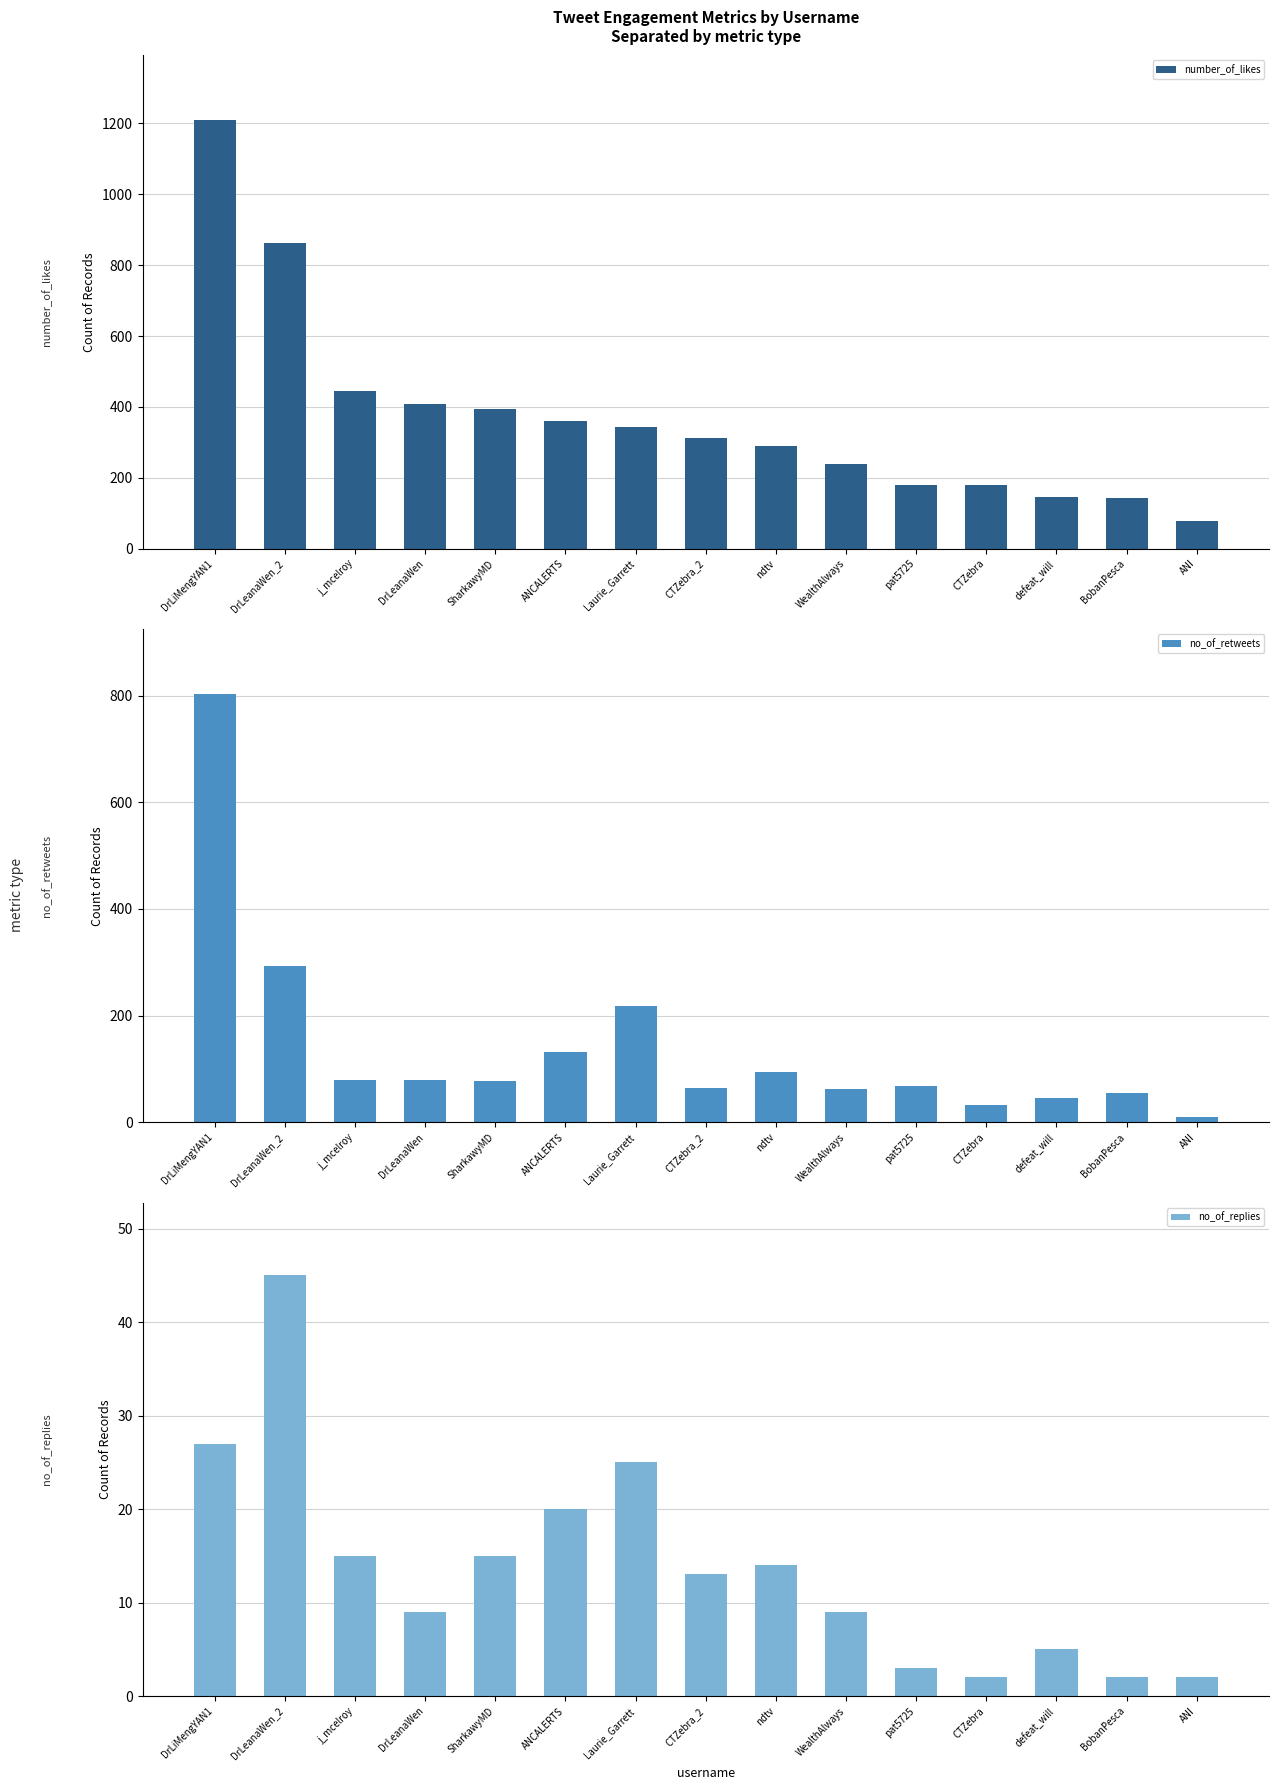

Reading left to right, extract all data points from this chart.

number_of_likes: 1209	863	444	408	393	361	343	311	289	240	181	181	145	142	79
no_of_retweets: 803	293	79	80	77	131	219	65	94	63	69	33	45	55	10
no_of_replies: 27	45	15	9	15	20	25	13	14	9	3	2	5	2	2